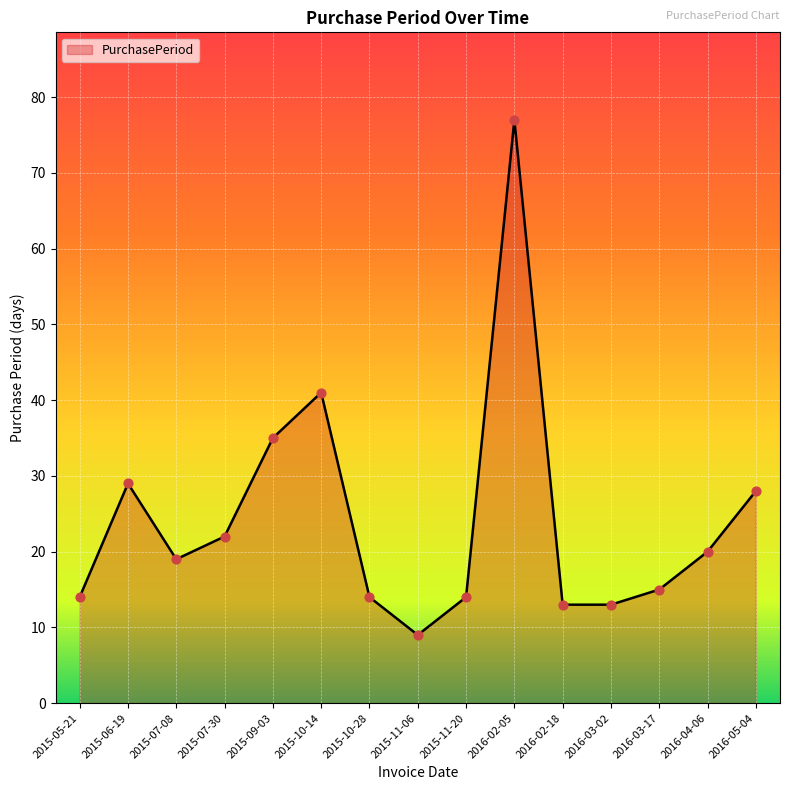

Which has a higher value, 2016-02-18 or 2015-11-20?

2015-11-20